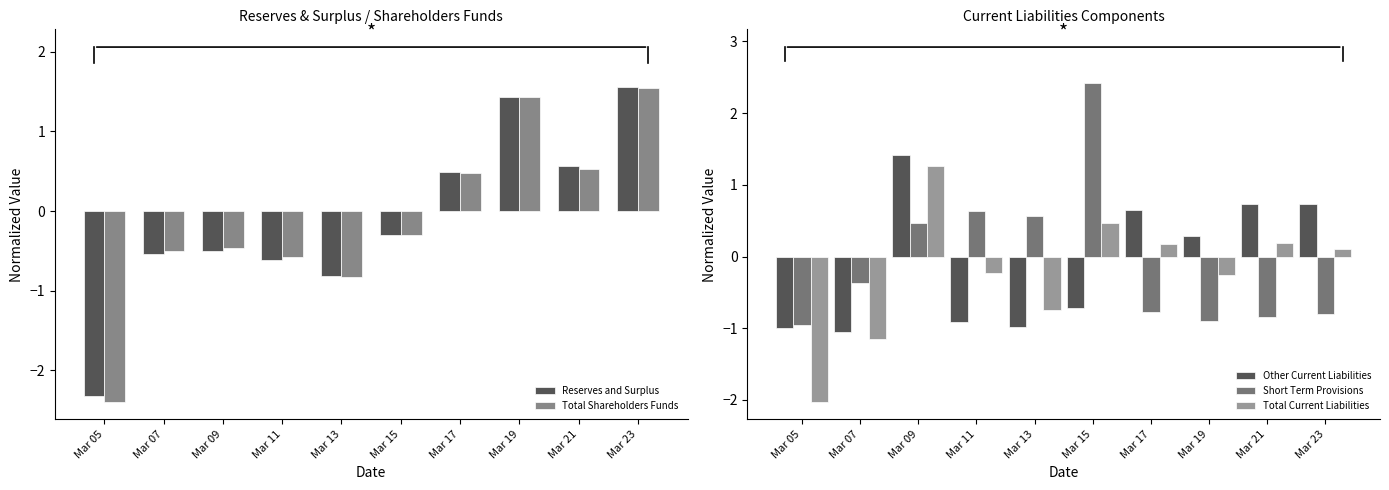

Does the chart contain any negative values?

Yes